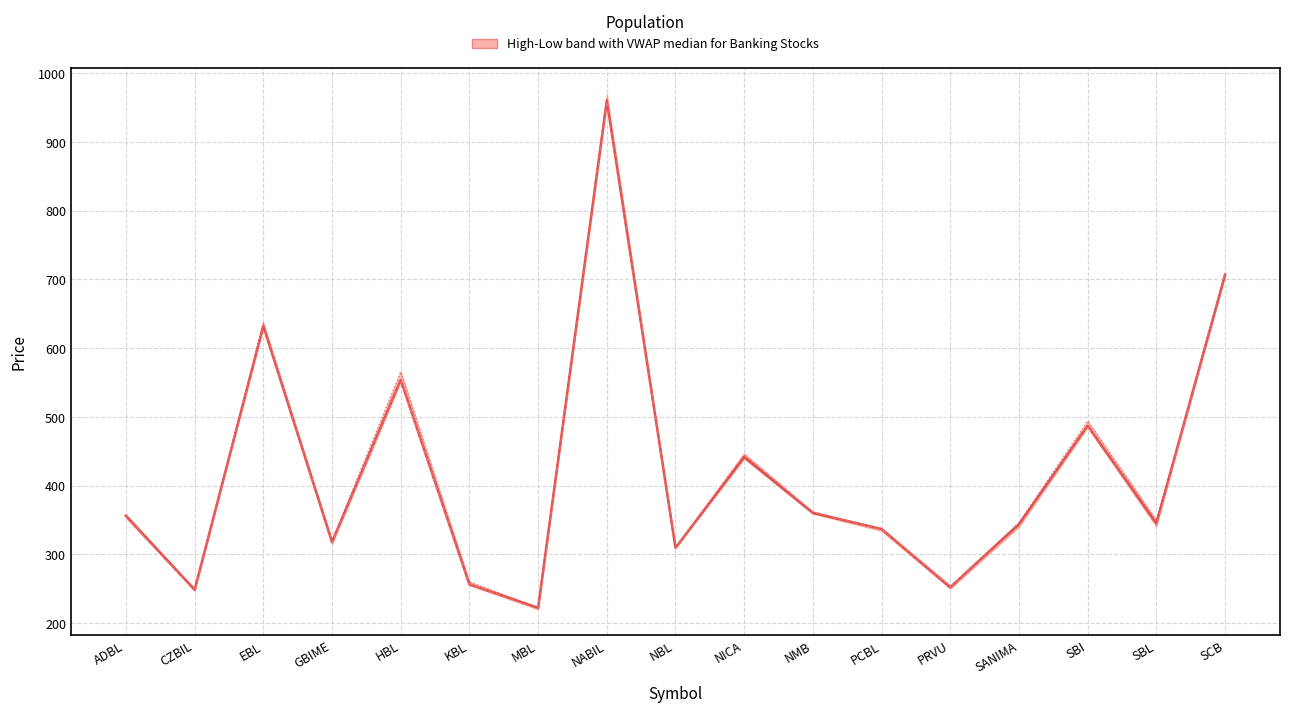

What position from the left is SANIMA?

14